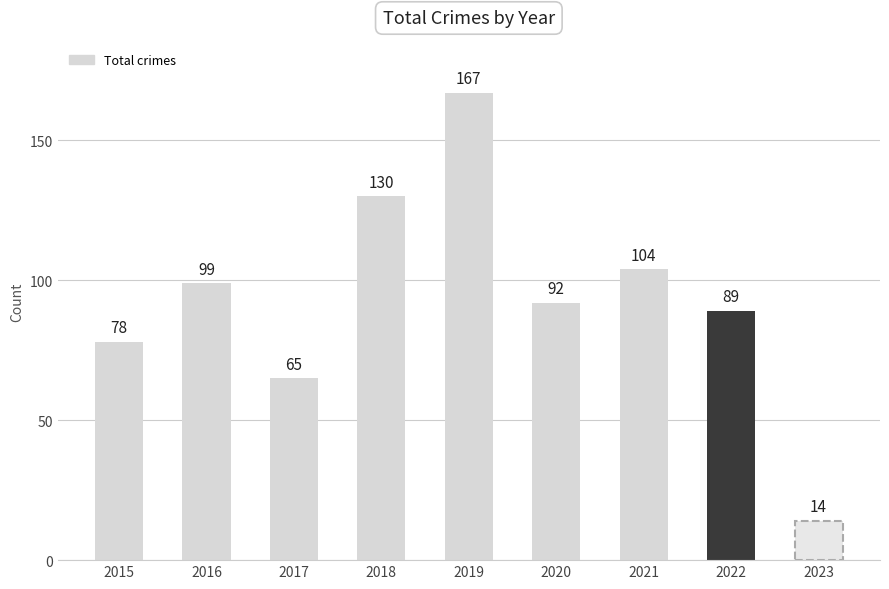

The value at 2019 is 167. True or false?

True